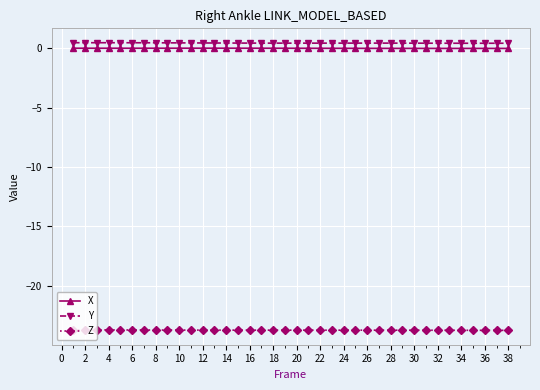

Count the number of data series in this chart.

3